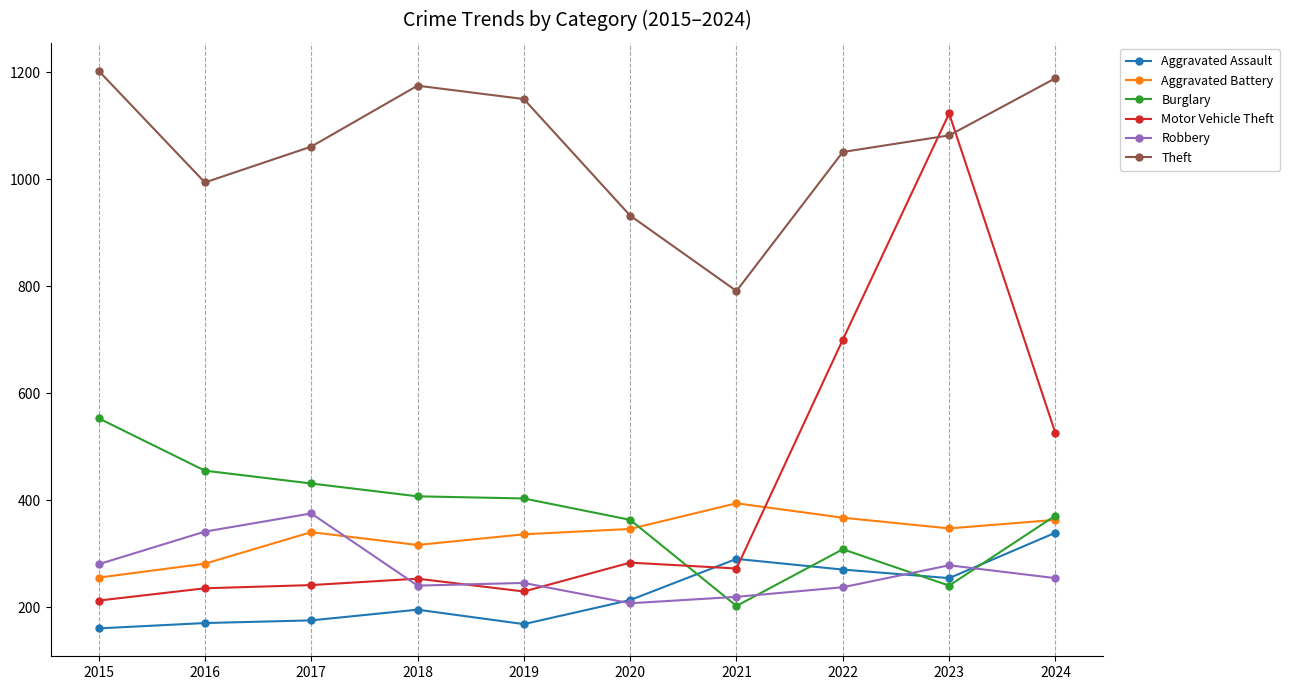

True or false: Aggravated Battery and Theft cross at least once.

False